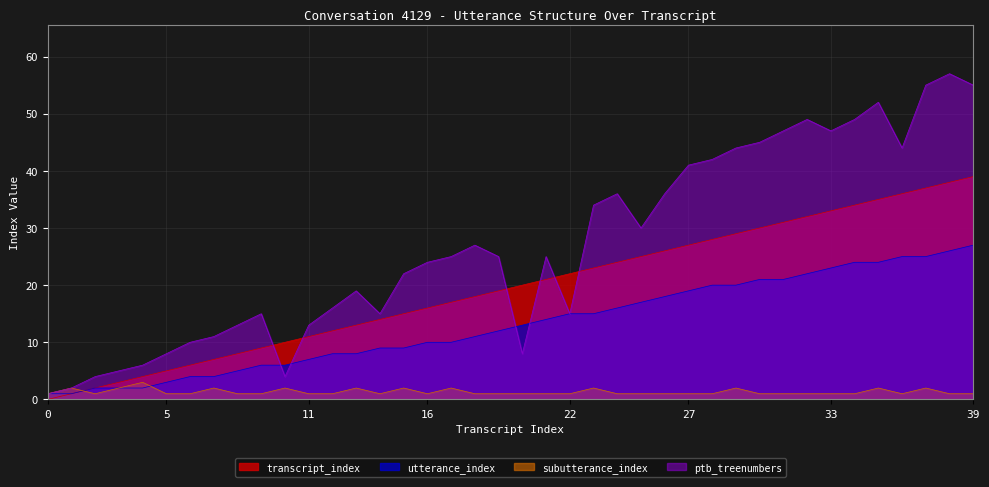

What is the maximum value for subutterance_index?

3